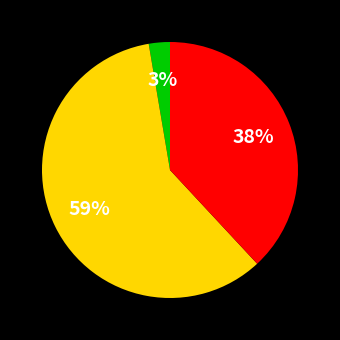

To the nearest percent, what is the average slice percentage?

33%